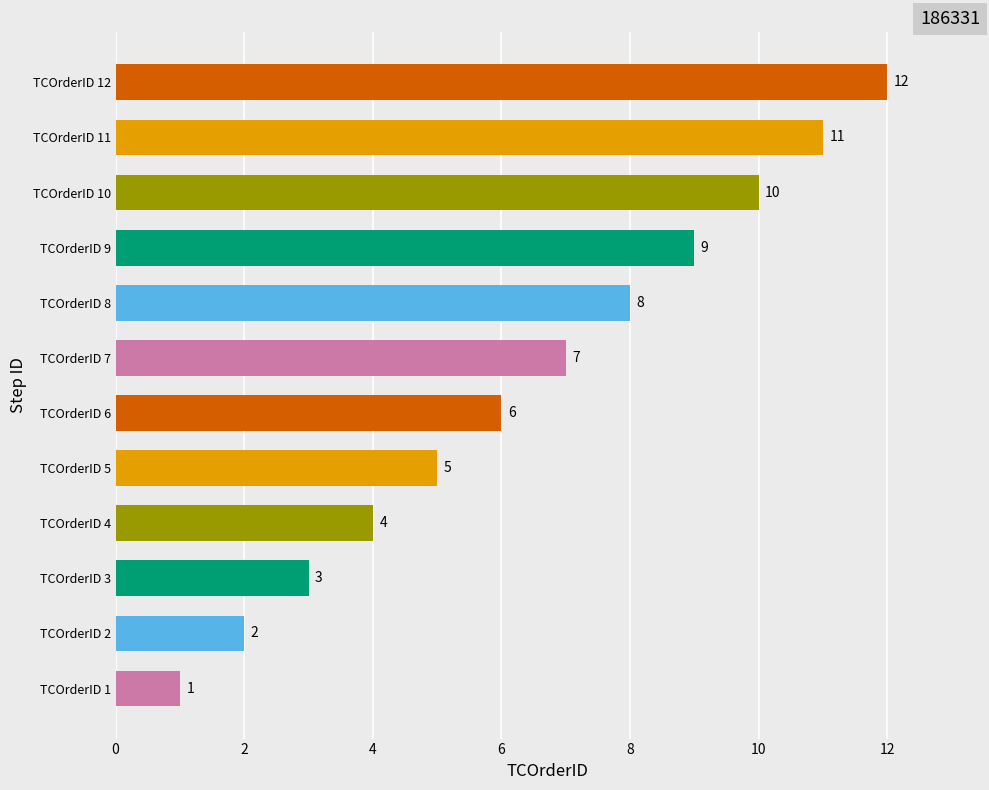

What is the ratio of the value at TCOrderID 8 to the value at TCOrderID 2?

4.0